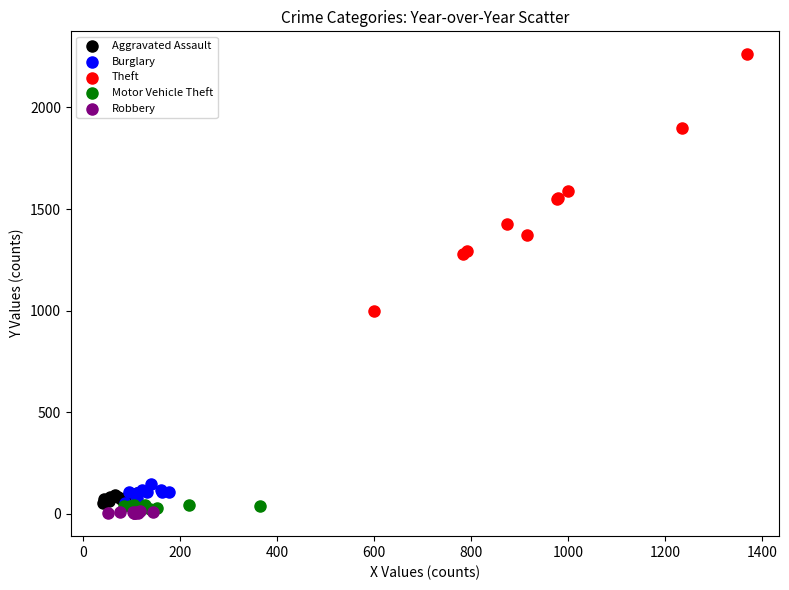

Which series has the largest Y range (max minus min)?

Theft